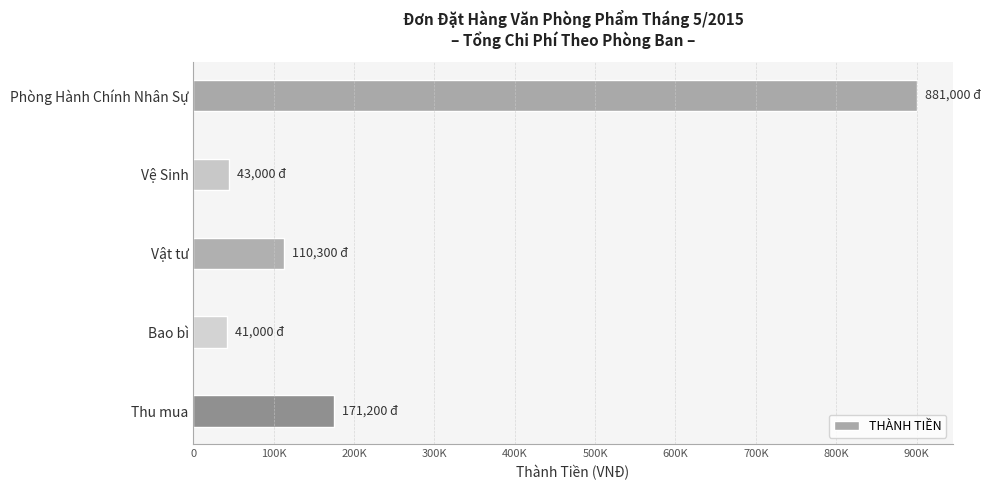

Are the bars grouped side by side (vs. stacked)?

No